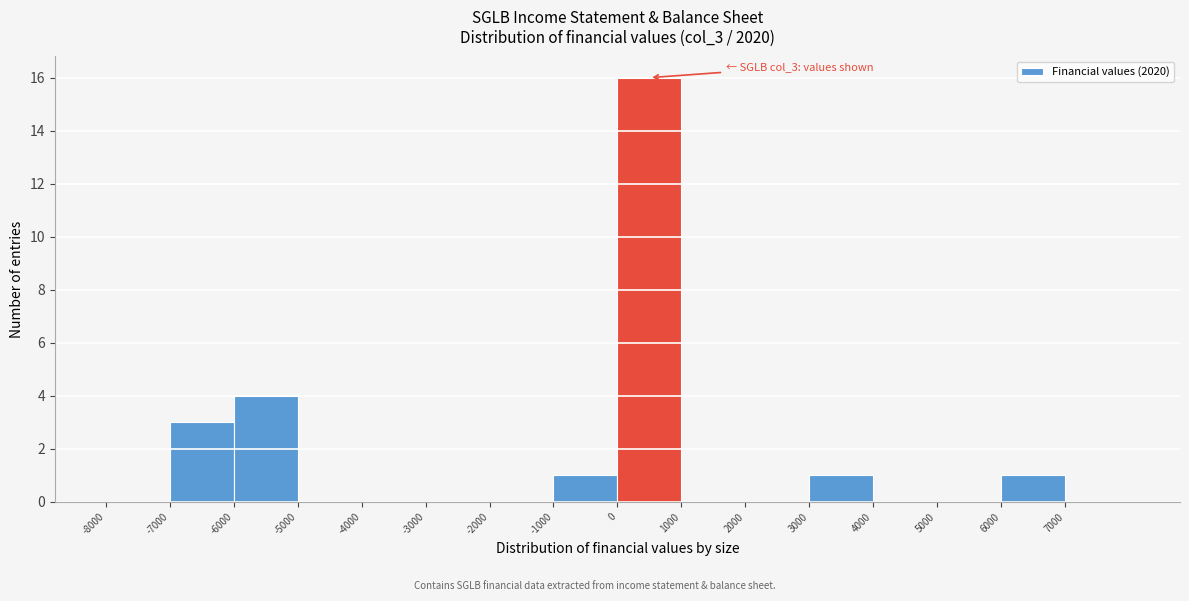

Over which range of the x-axis is the bar tallest?

0 to 1000